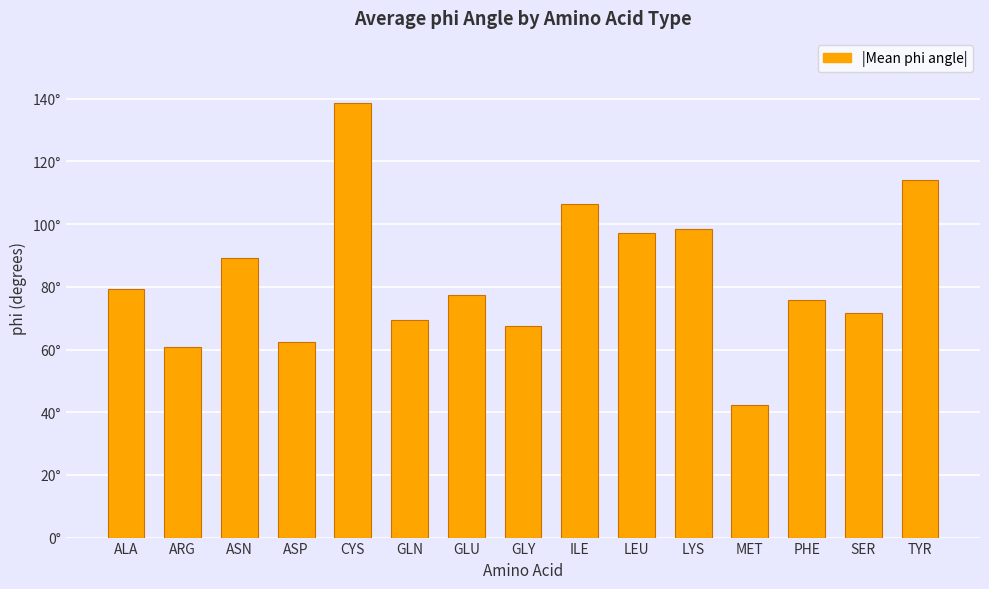

What is the sum of all values?

1251.1